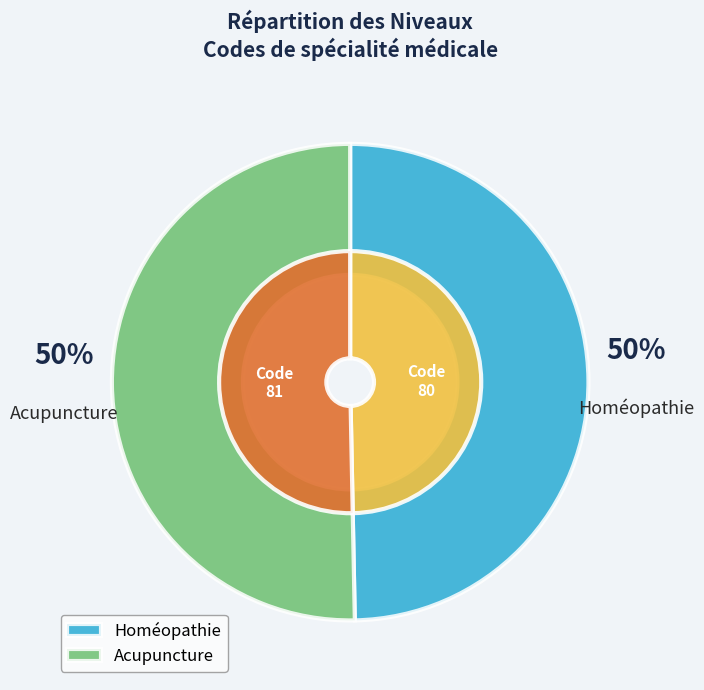

To the nearest percent, what portion does Acupuncture represent?

50%